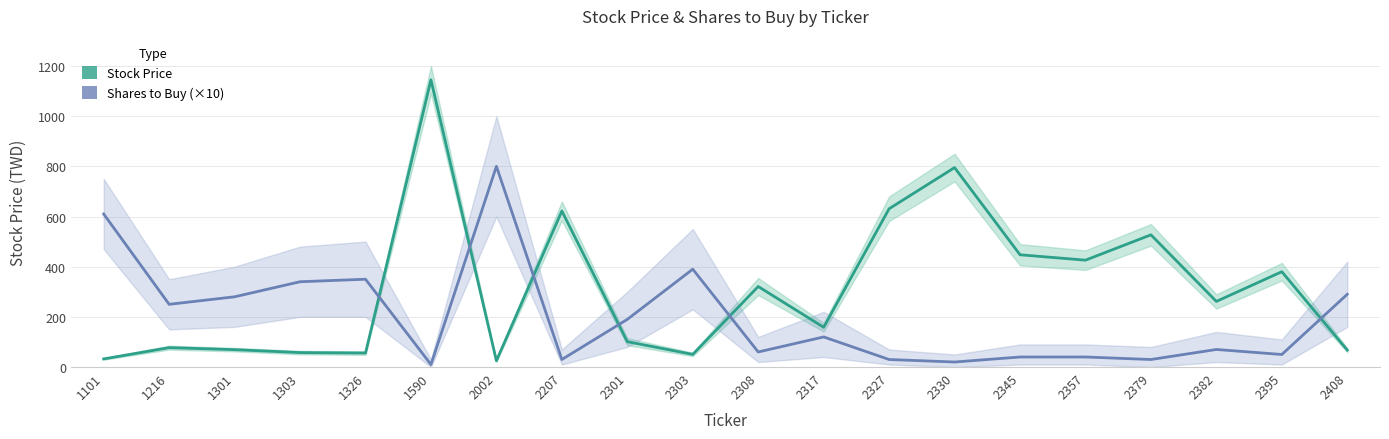

What are all the series names shown in the legend?

Stock Price, Shares to Buy (×10)